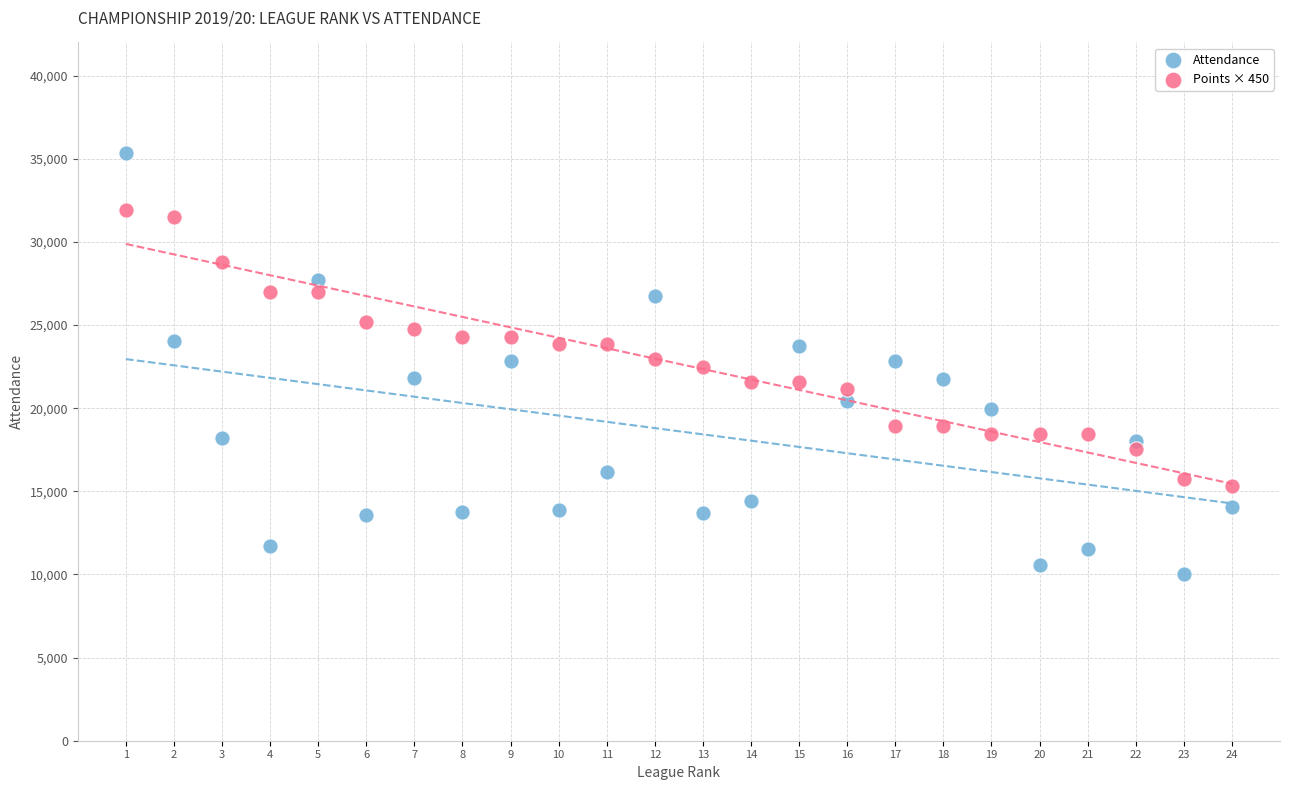

Across all data points, what is the range of X values (max minus min)?

23